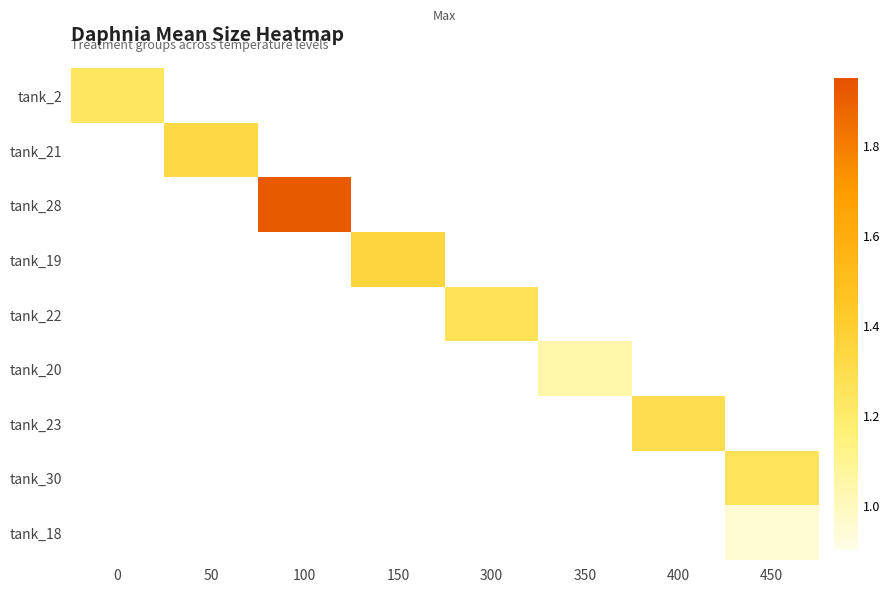

How many distinct data groups are displayed?

9